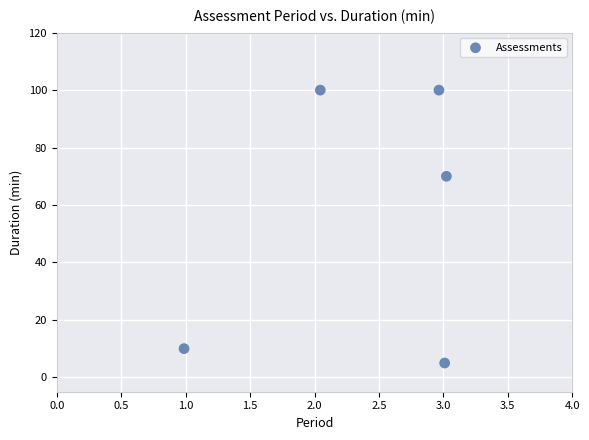

What Y value in the scatter plot is closest to 52?

70